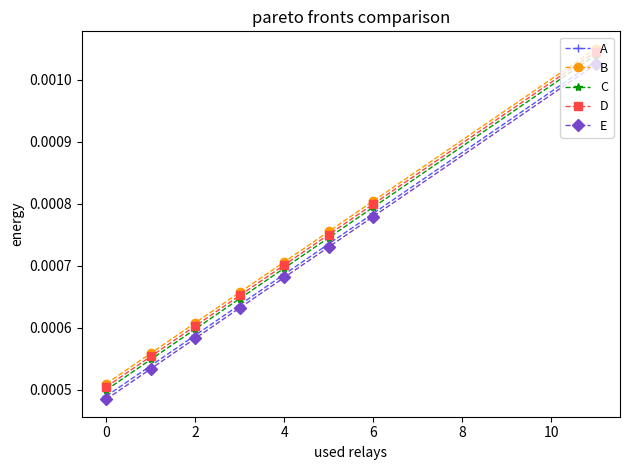

At how many categories does at least one series exceed 0?

8